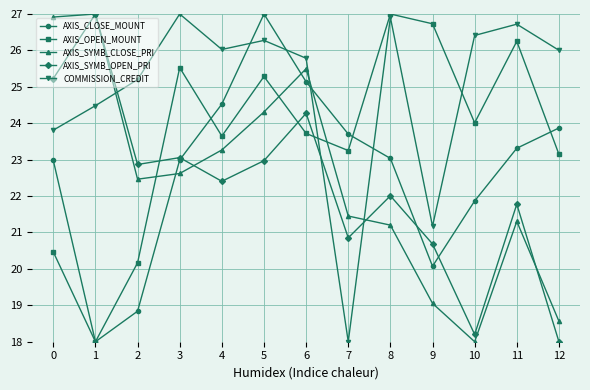

Which series changed the most between 1 and 6?

AXIS_CLOSE_MOUNT